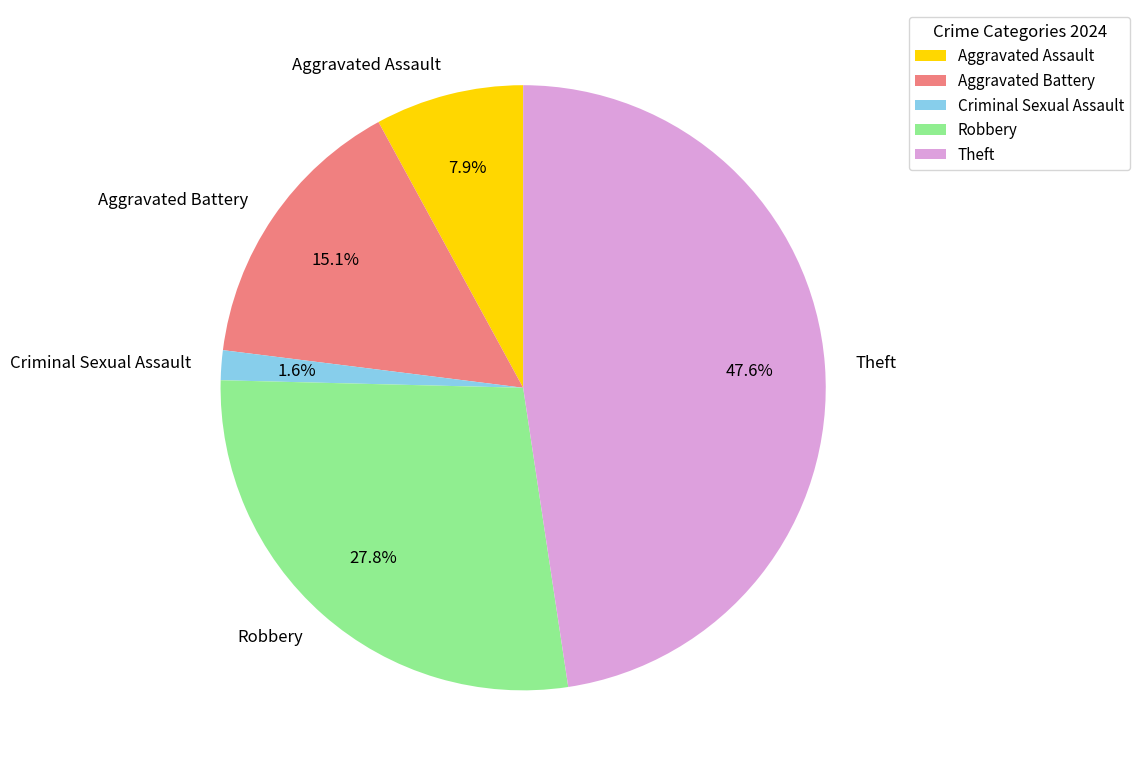

What is the smallest slice in the pie chart?

Criminal Sexual Assault